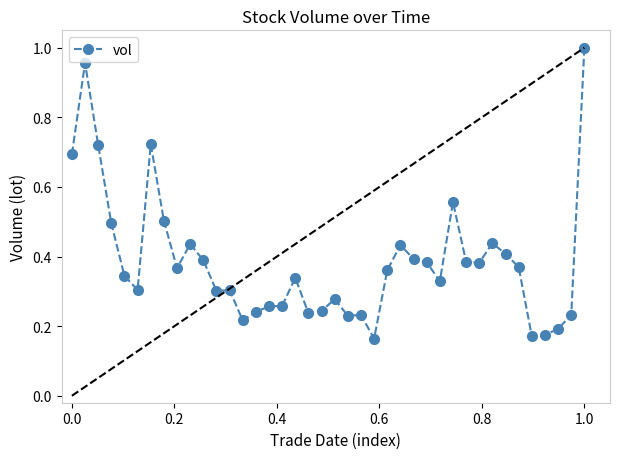

What is the difference between the second highest and second lowest values?

0.8